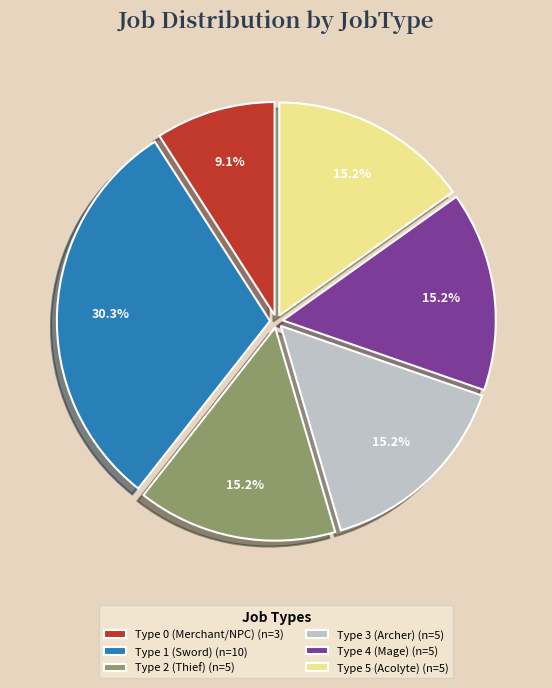

Does any single category account for the majority?

No